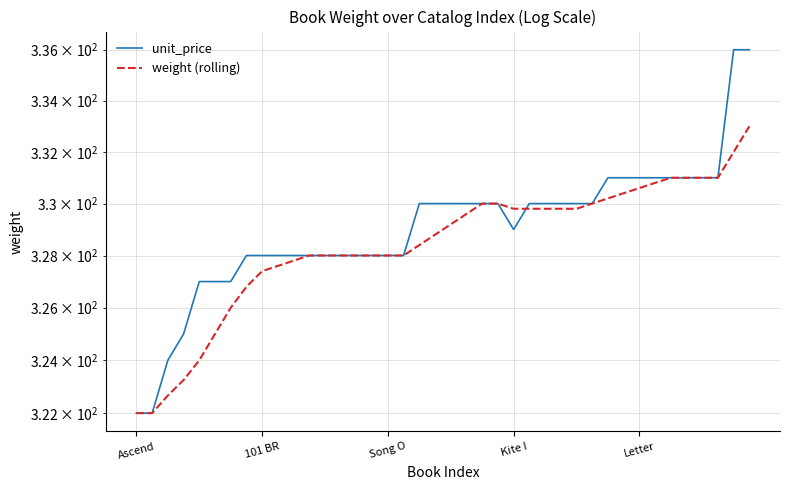

Is the value of unit_price at 12 greater than the value of weight (rolling) at 14?

No